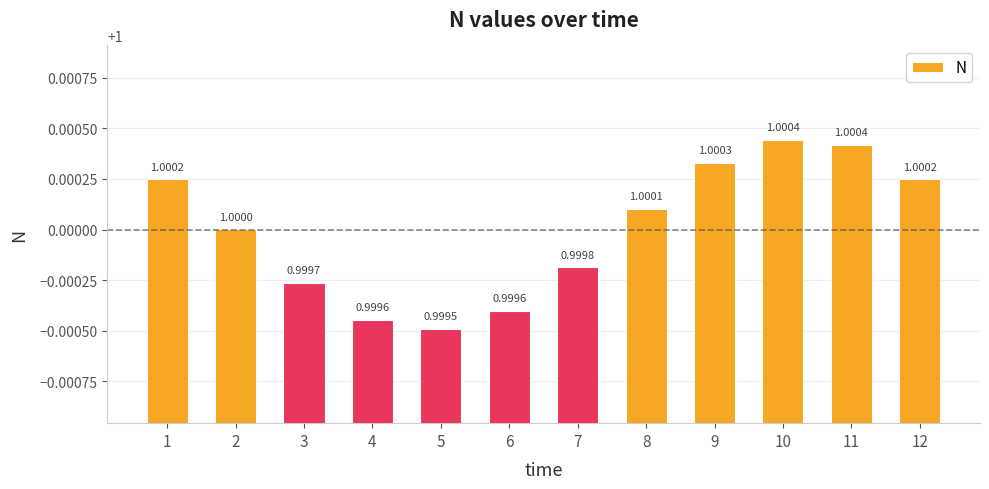

The chart shows a value of 1.0 at 2. True or false?

True